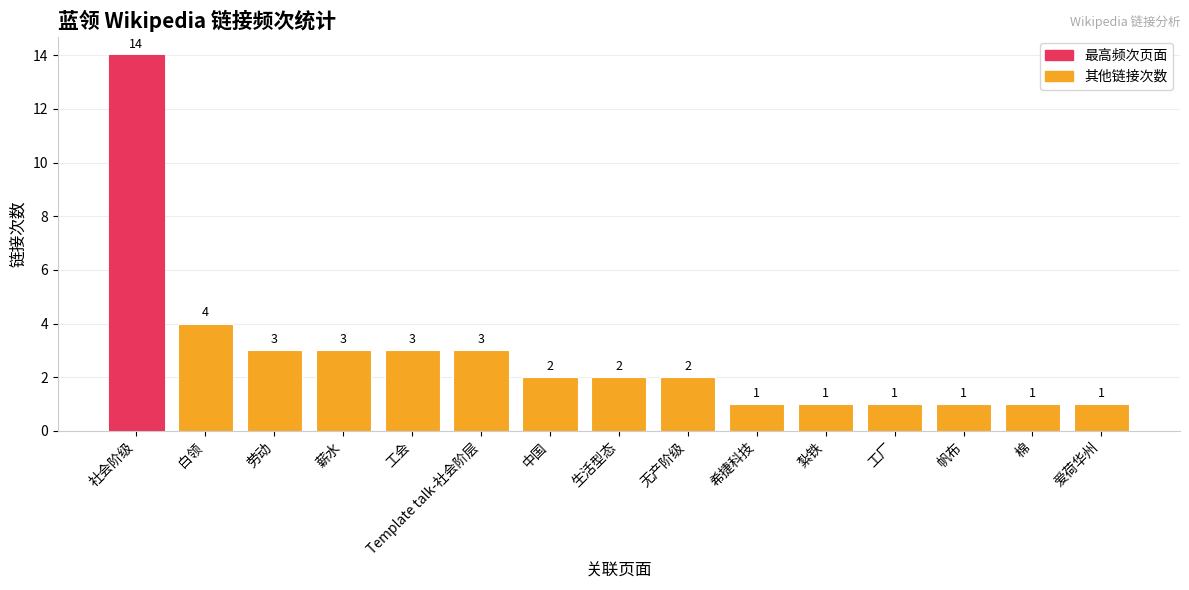

What is the difference between the values at 中国 and 紮铁?

1